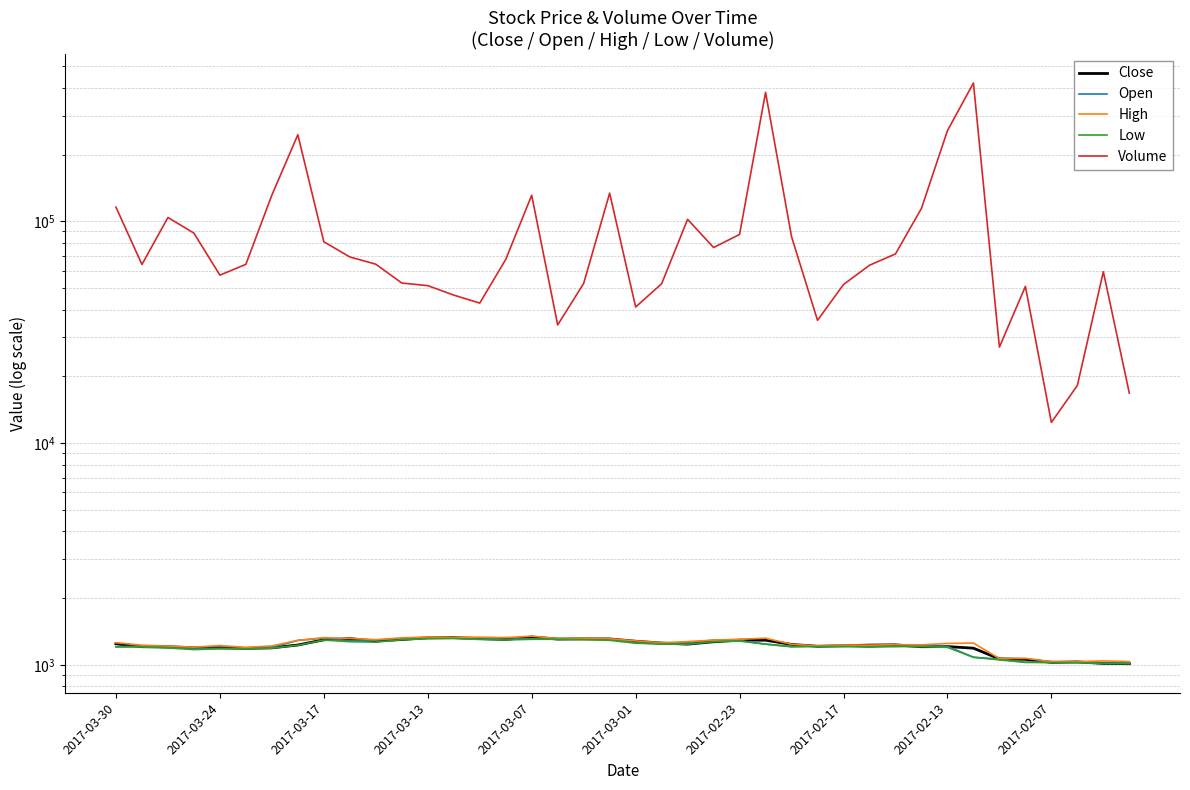

Is the value of Low at 24 greater than the value of High at 18?

No